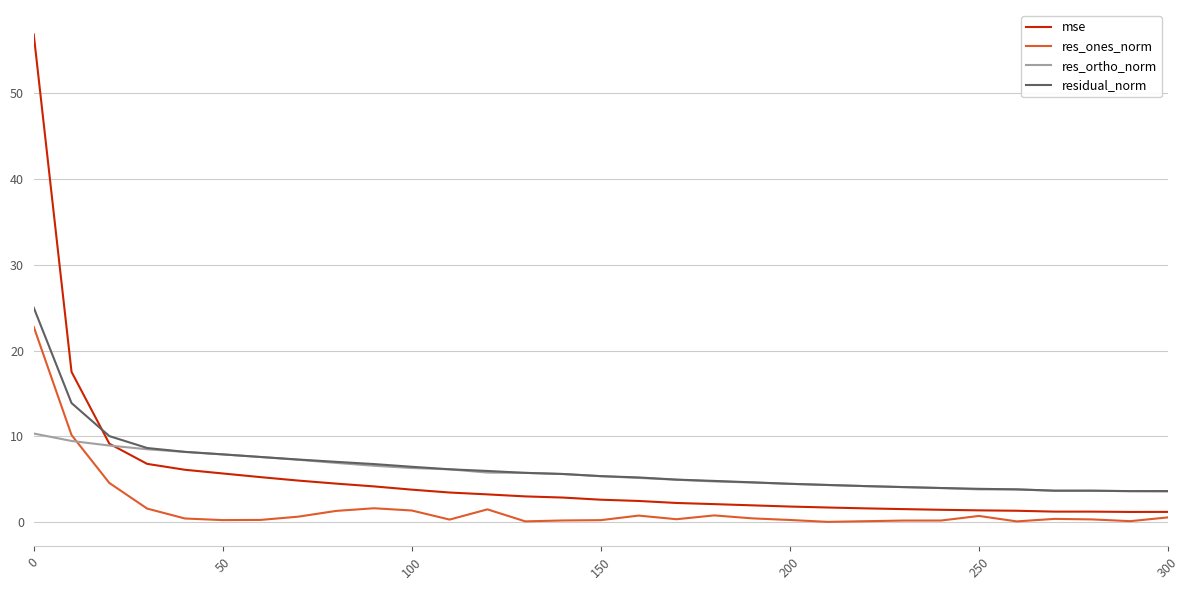

What are all the series names shown in the legend?

mse, res_ones_norm, res_ortho_norm, residual_norm